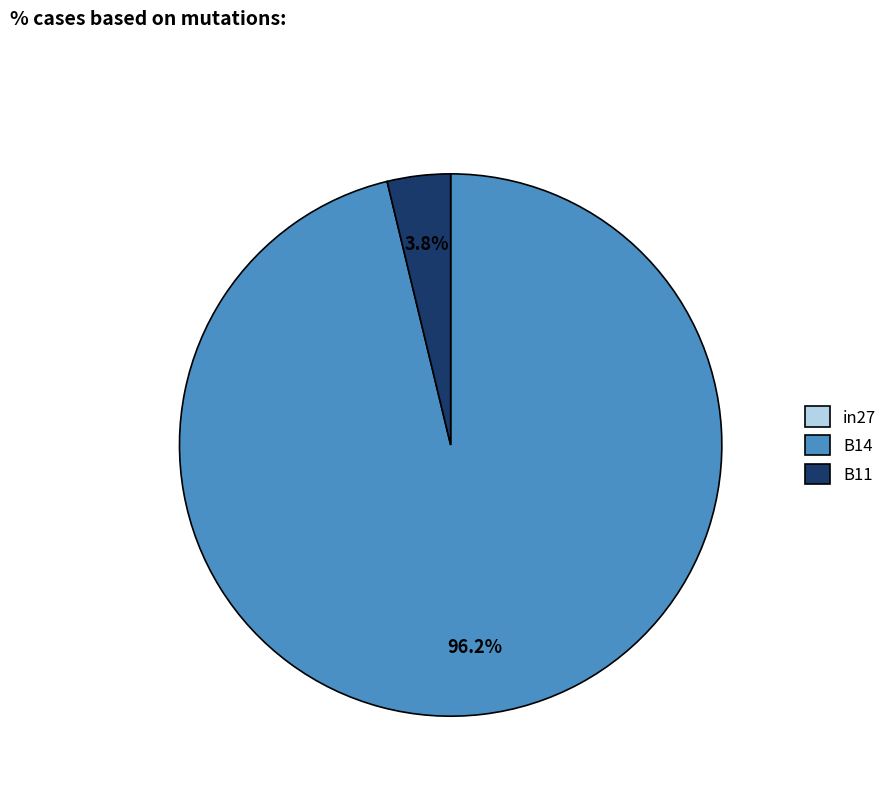

What portion of the pie excludes B11?

96.2%